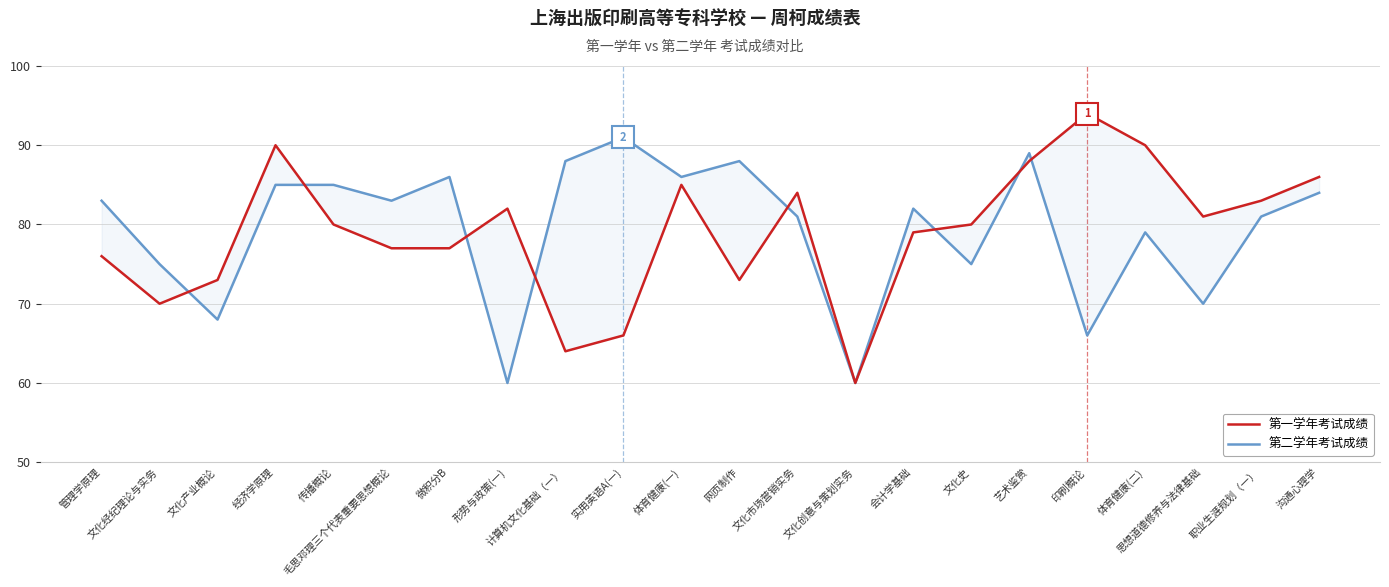

What is the value of the 第一学年考试成绩 point at the 8th from the left?

82